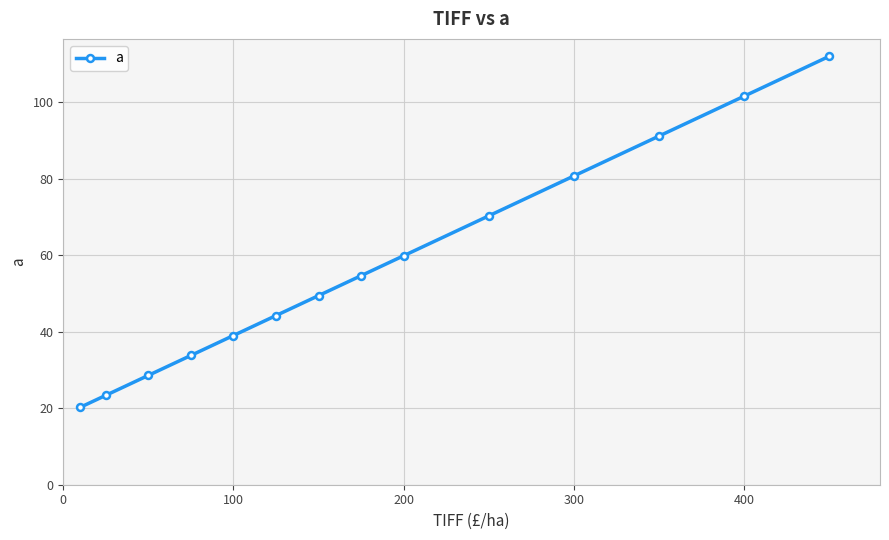

What is the difference between the second highest and second lowest values?

78.1